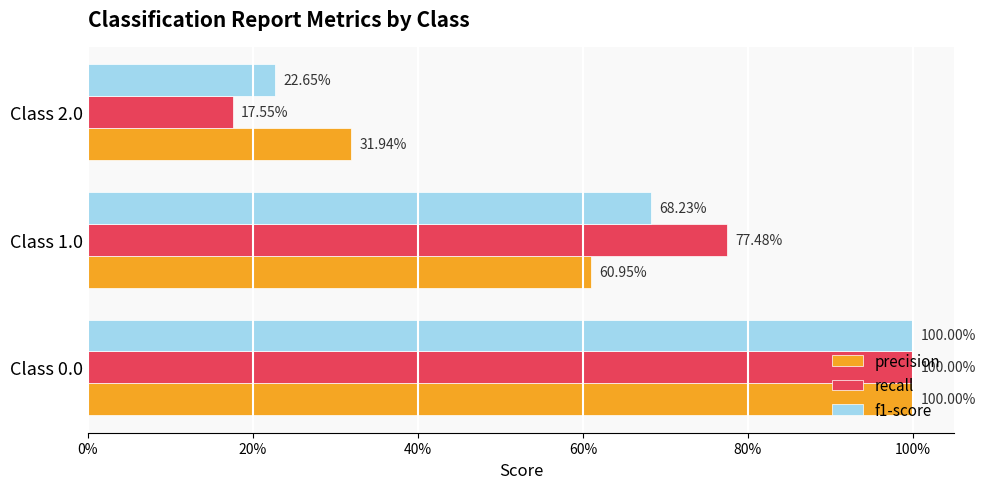

What is the value of the precision bar at the 1st from the left?

1.0